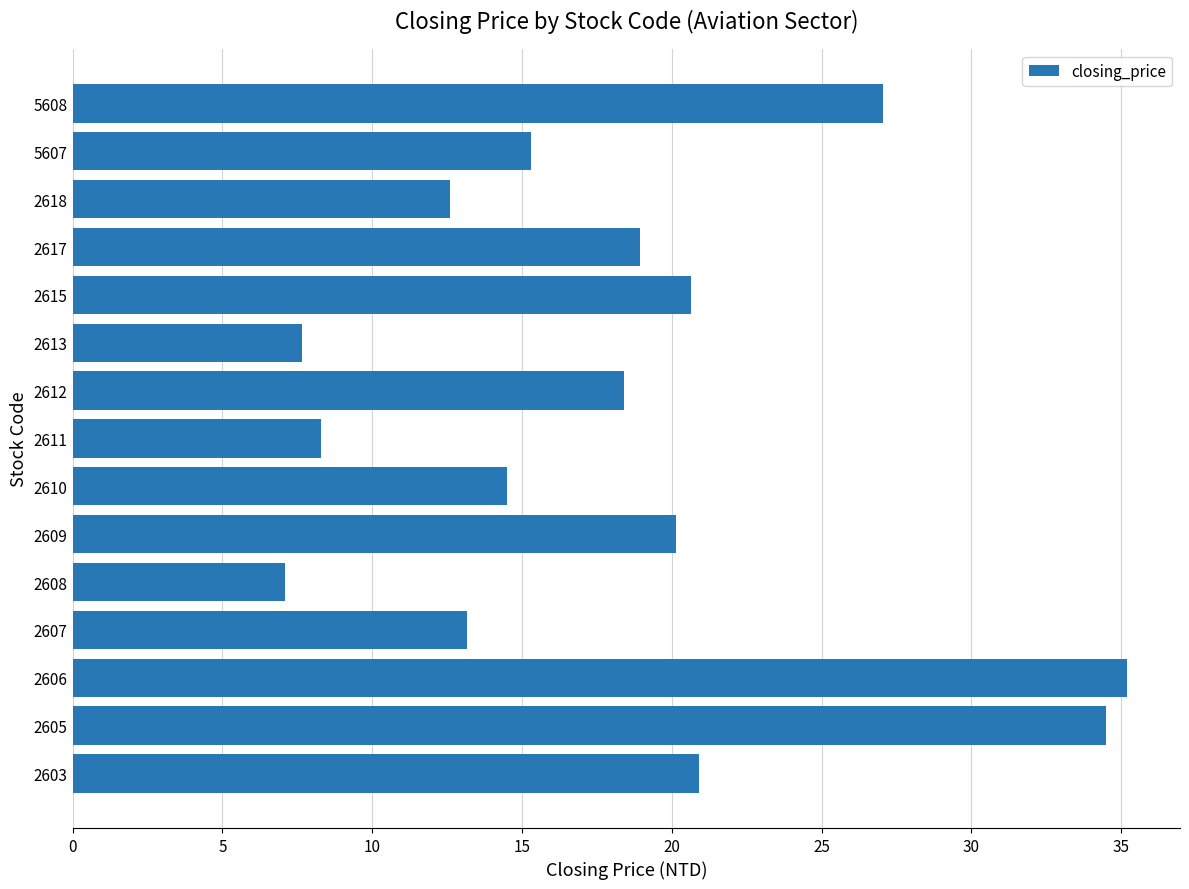

What is the ratio of the value at 2603 to the value at 2608?

2.9